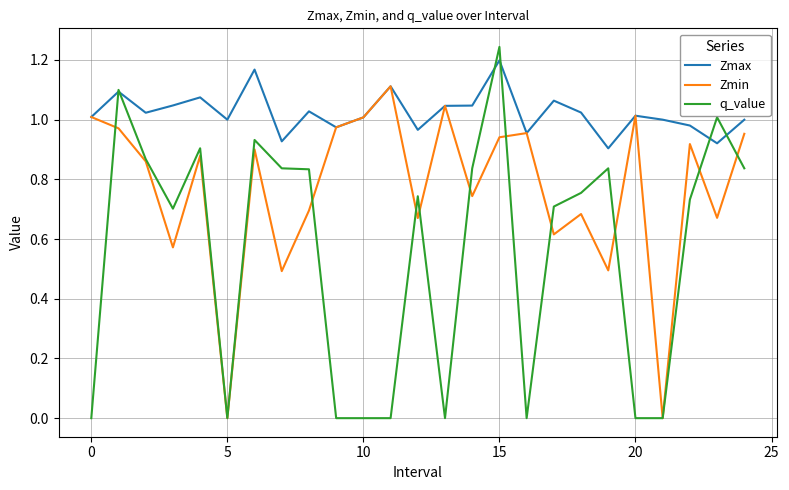

Which series has the largest total across all categories?

Zmax